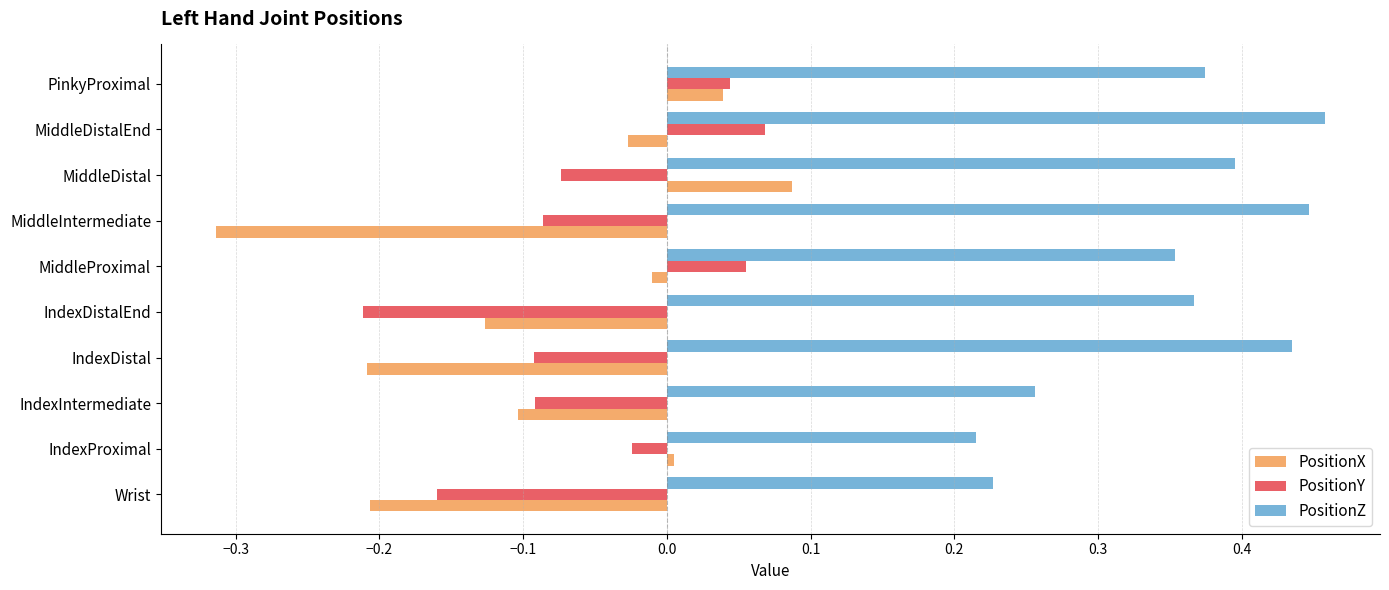

Which category has the lowest value in the PositionX series?

MiddleIntermediate